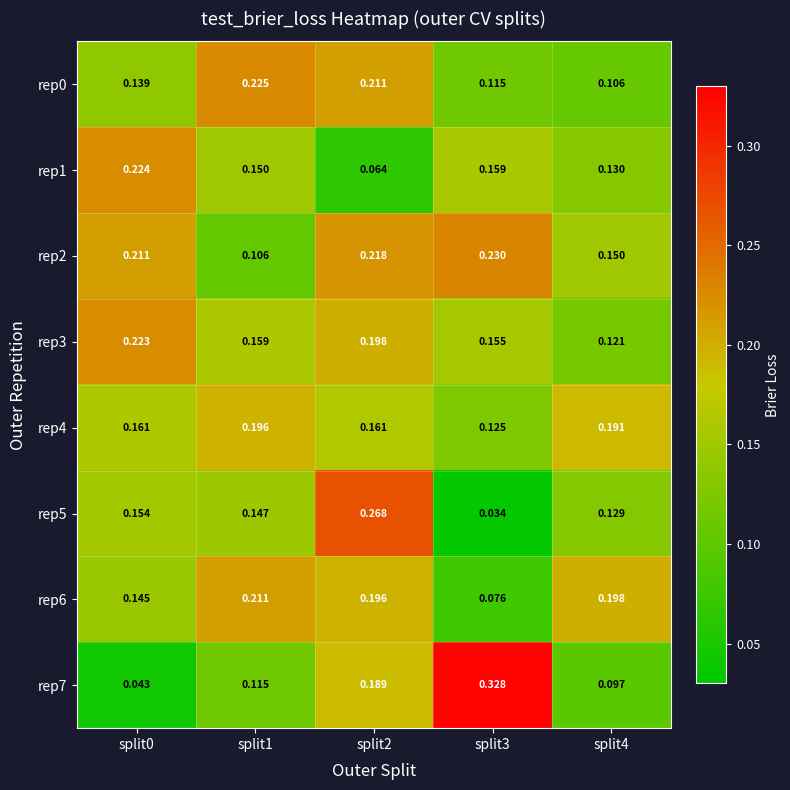

Is the value of rep6 at split3 greater than the value of rep0 at split2?

No